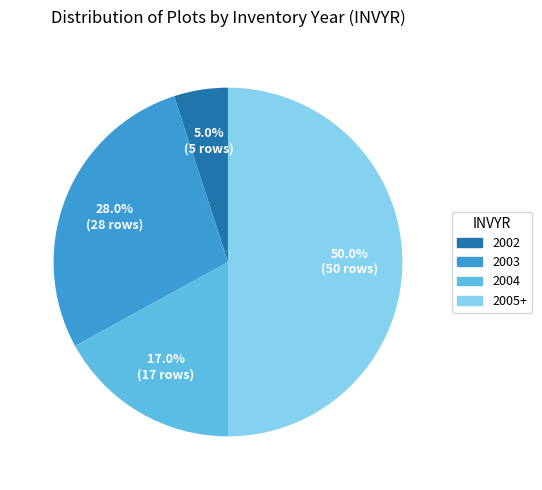

Is the sum of 2004 and 2005+ greater than half?

Yes